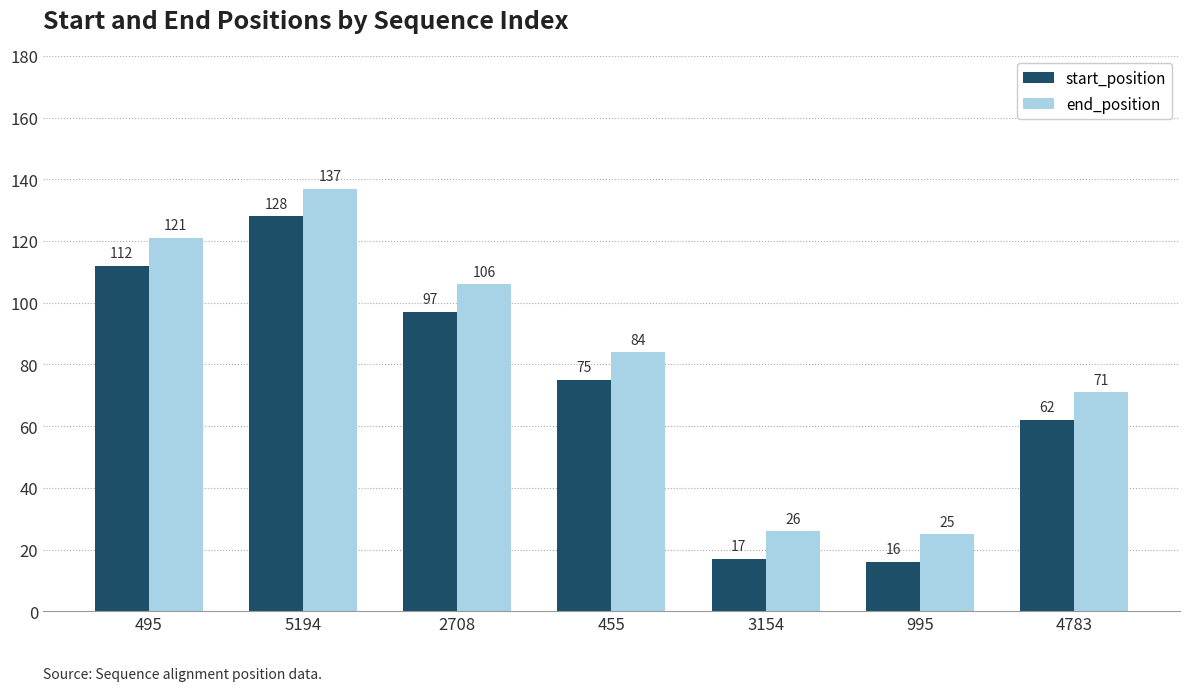

What is the label of the 6th bar from the right?

5194